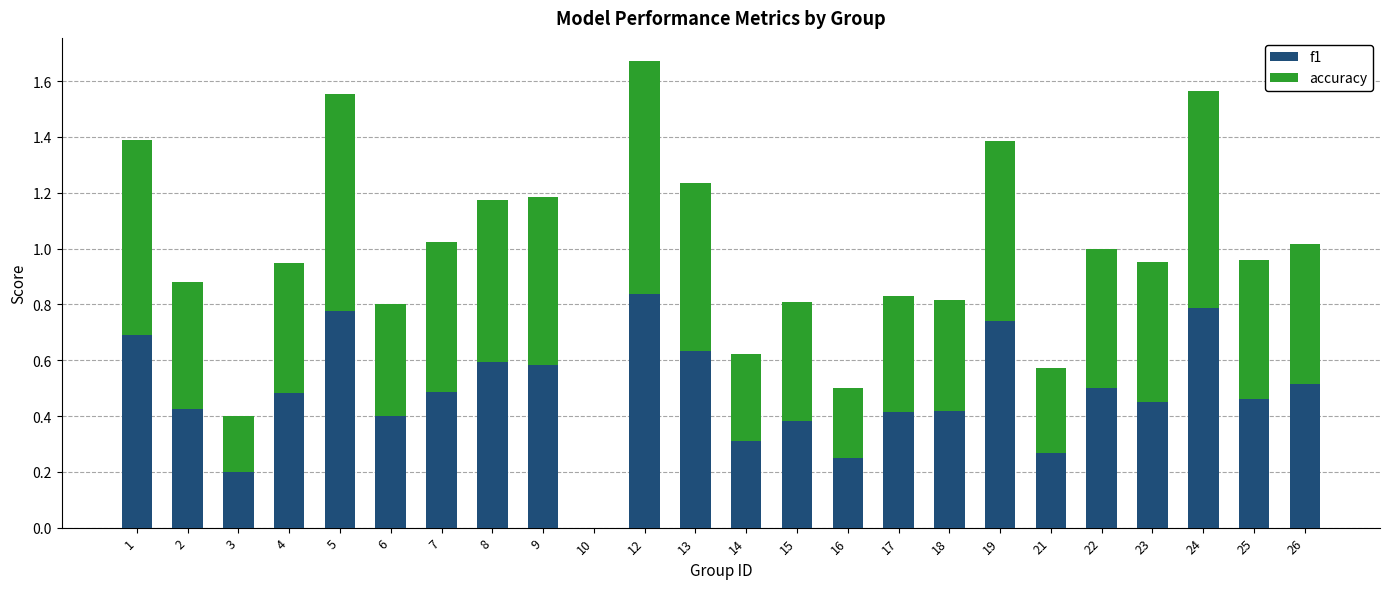

The value of f1 at 17 is 0.6. True or false?

False